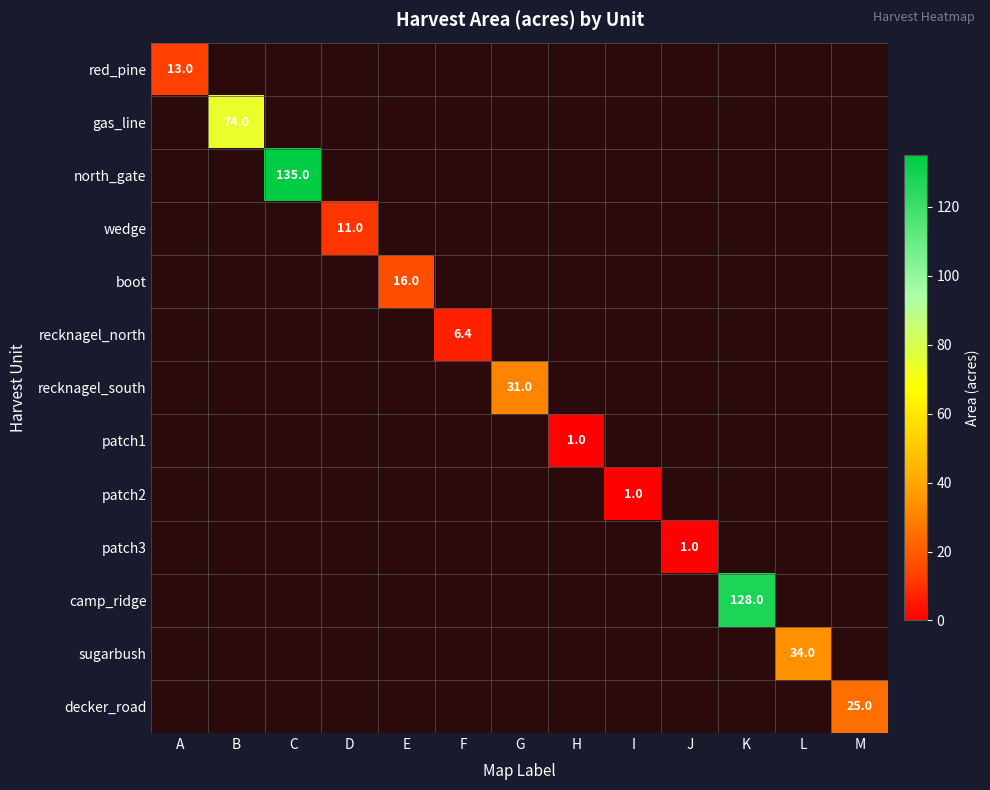

True or false: patch1 has a value of 1.0 at H.

True